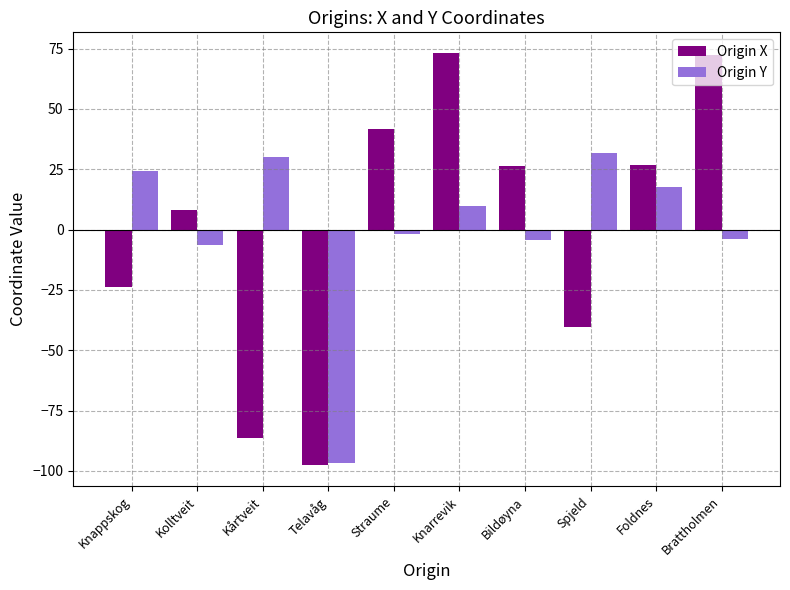

What is the lowest value of the Origin X series?

-97.8